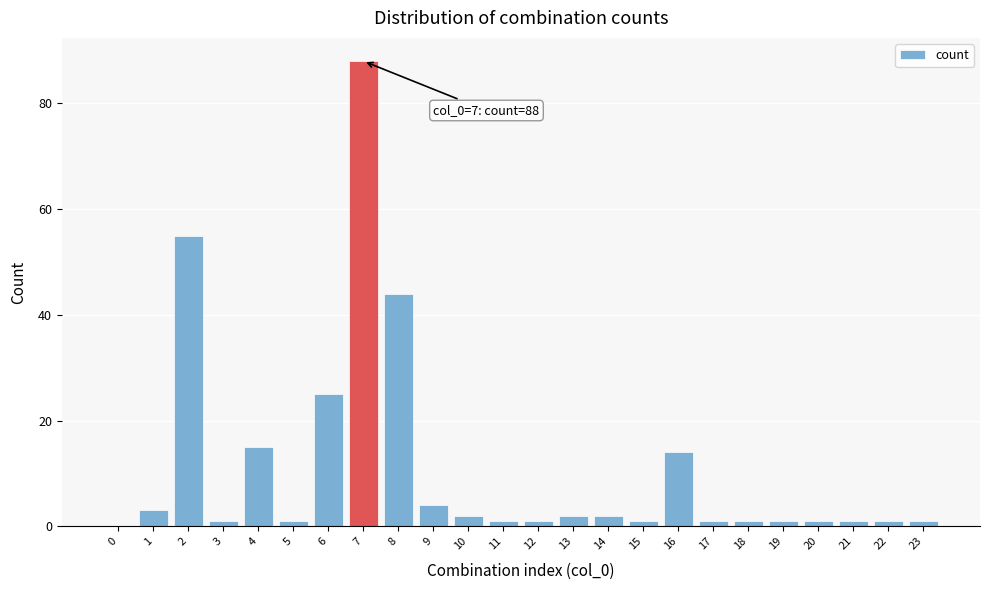

Reading right to left, transcribe all the data shown in this chart.

23=1	22=1	21=1	20=1	19=1	18=1	17=1	16=14	15=1	14=2	13=2	12=1	11=1	10=2	9=4	8=44	7=88	6=25	5=1	4=15	3=1	2=55	1=3	0=0